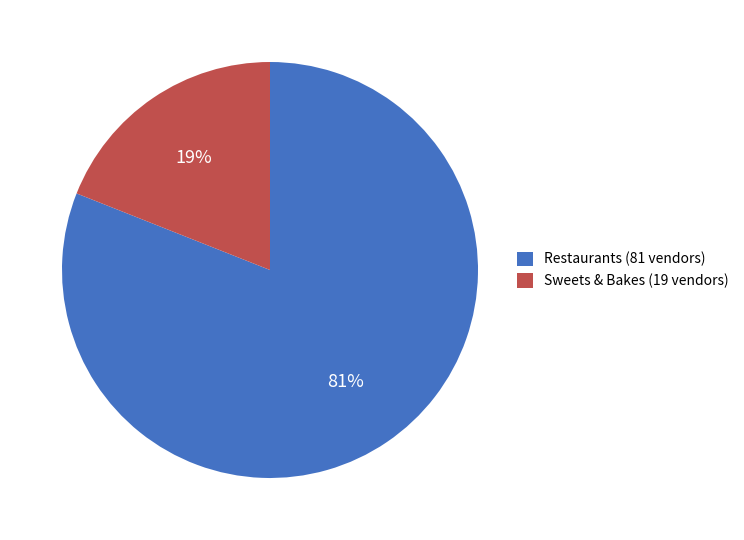

To the nearest percent, what is the combined percentage of Sweets & Bakes and Restaurants?

100%